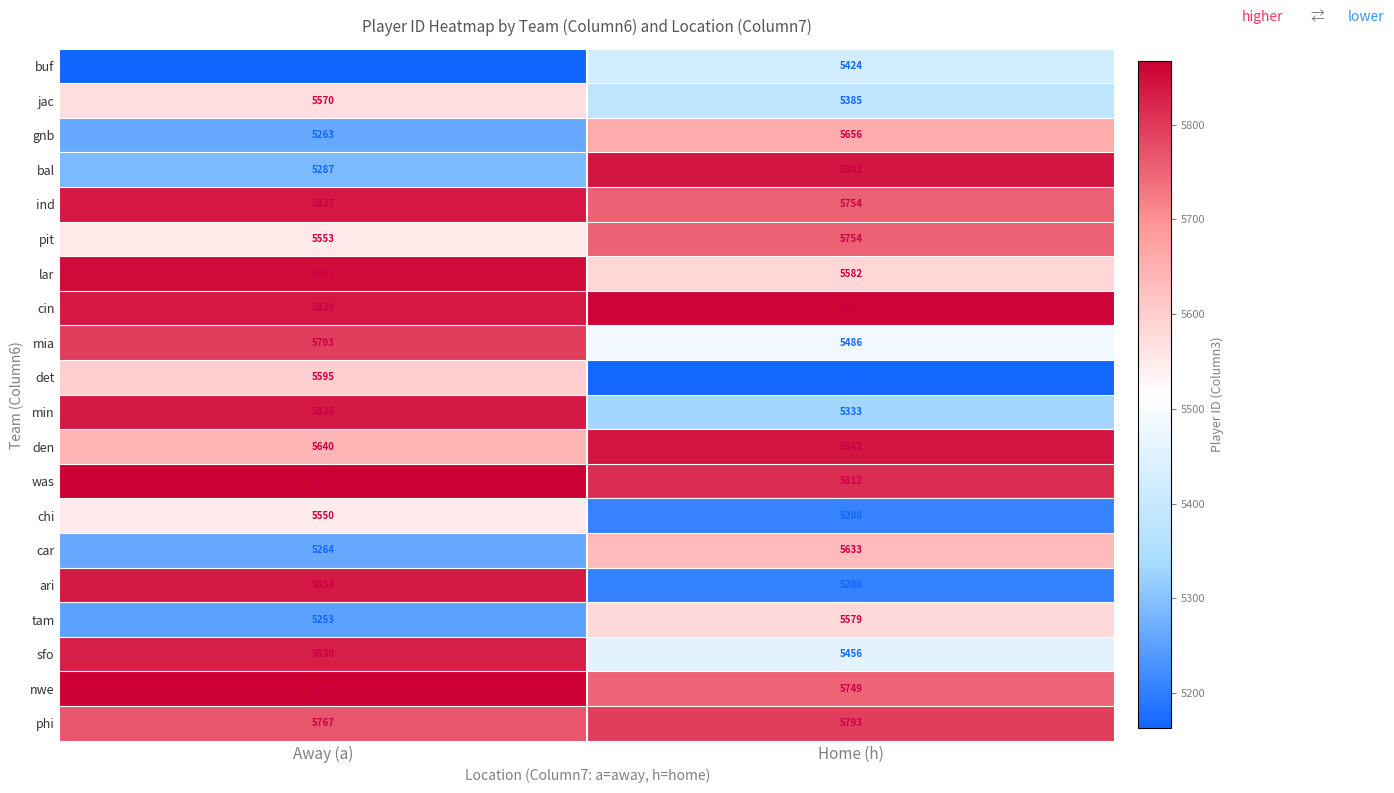

What is the greatest value displayed?

5867